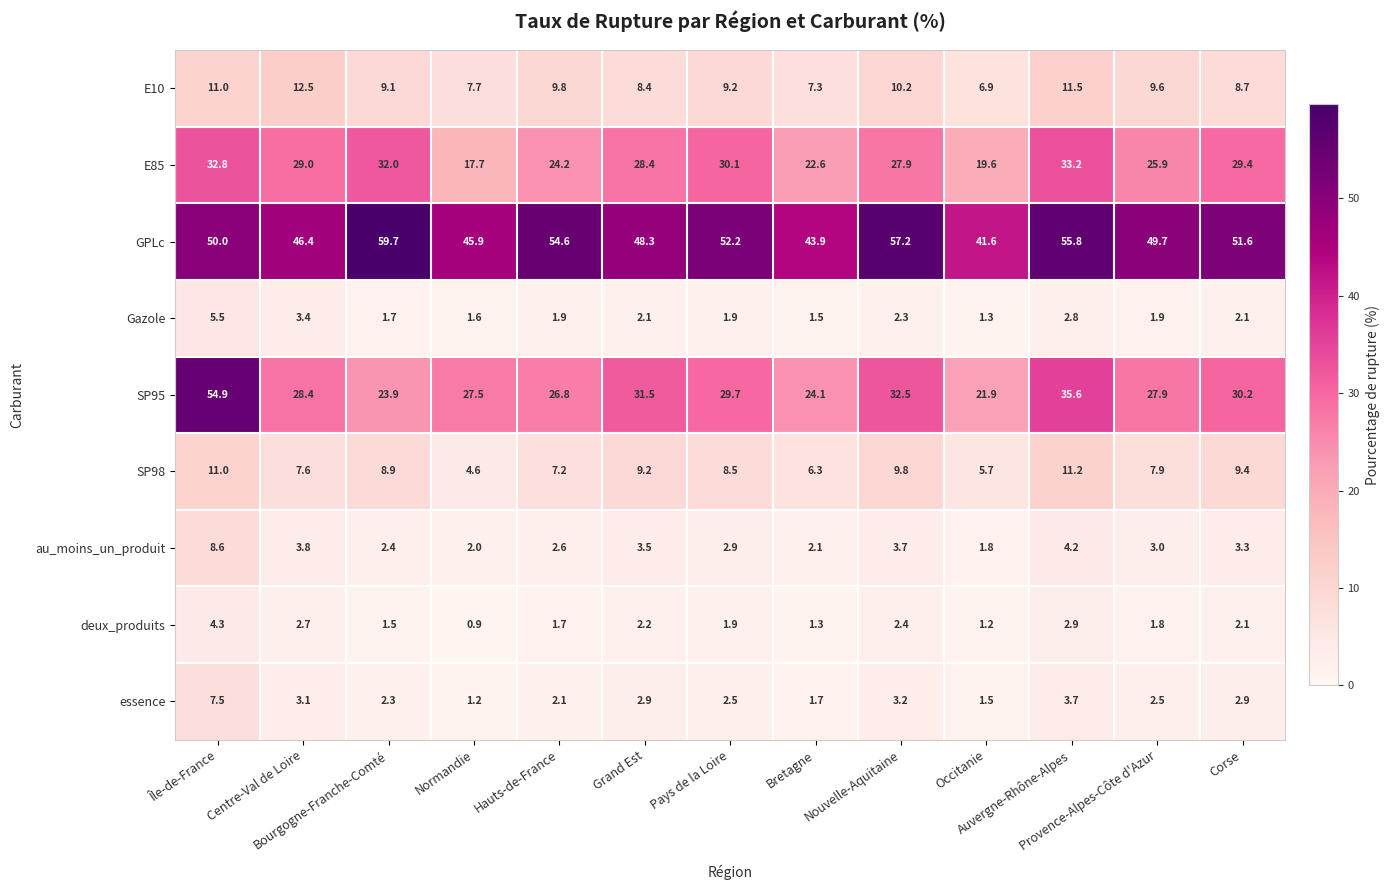

What is the difference between the second highest and second lowest values in the E10 series?

4.2